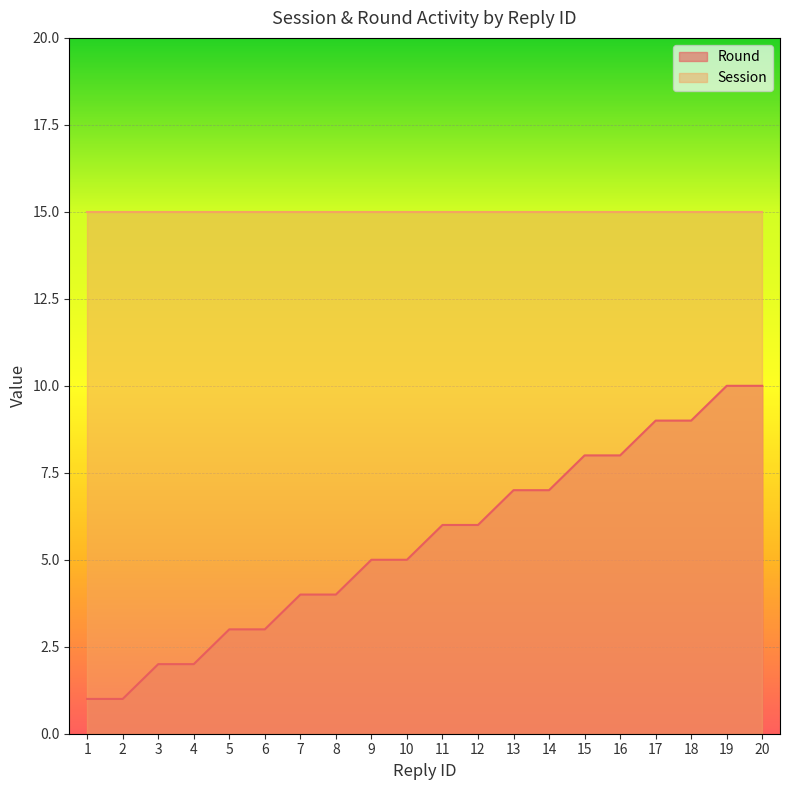

Reading left to right, list all the values displayed in this chart.

1=1	2=1	3=2	4=2	5=3	6=3	7=4	8=4	9=5	10=5	11=6	12=6	13=7	14=7	15=8	16=8	17=9	18=9	19=10	20=10